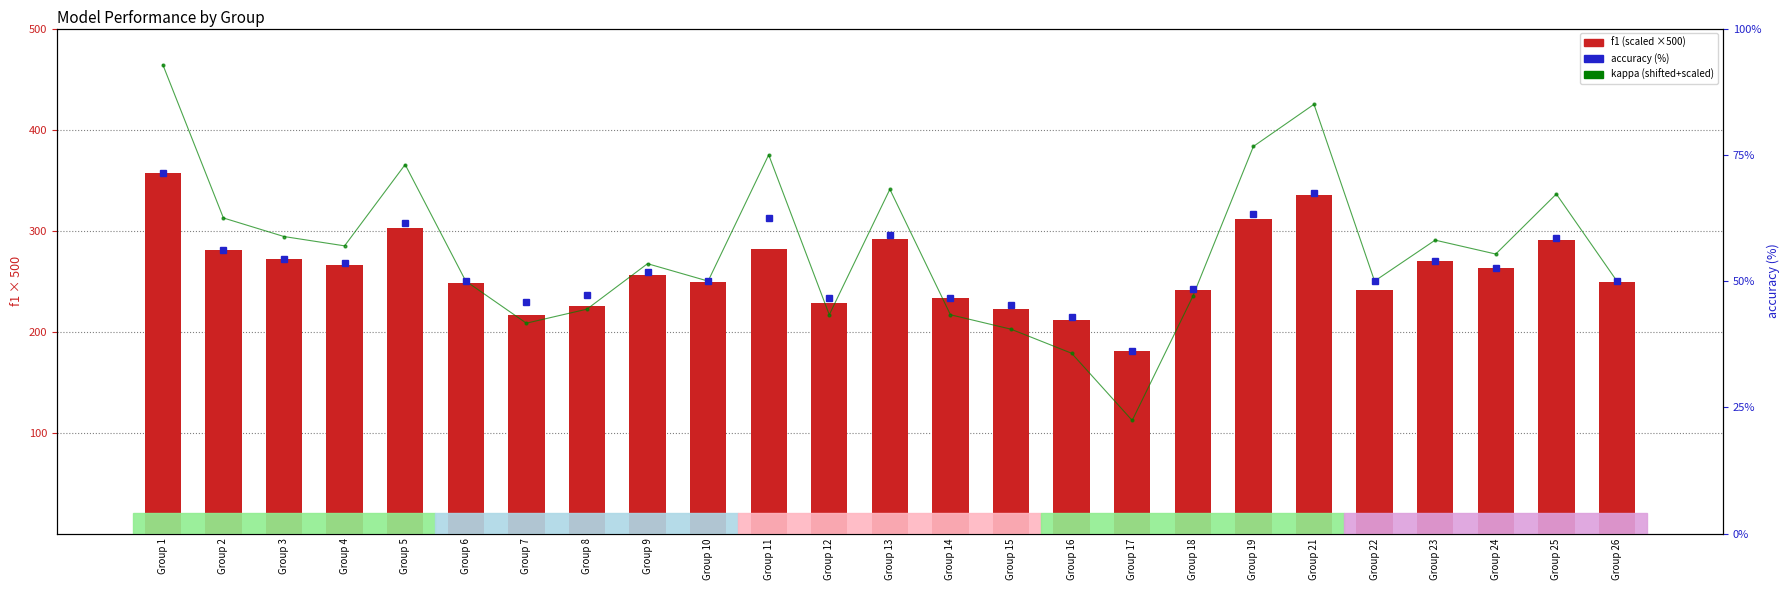

Reading left to right, list all the values displayed in this chart.

kappa (scaled+shifted): Group 1=464.3	Group 2=312.5	Group 3=294.1	Group 4=284.9	Group 5=365.4	Group 6=250.0	Group 7=208.3	Group 8=222.2	Group 9=267.2	Group 10=250.0	Group 11=375.0	Group 12=216.7	Group 13=340.9	Group 14=216.7	Group 15=202.4	Group 16=178.6	Group 17=112.1	Group 18=234.8	Group 19=383.3	Group 21=425.0	Group 22=250.0	Group 23=290.5	Group 24=276.8	Group 25=336.2	Group 26=250.0
f1 (scaled): Group 1=356.8	Group 2=280.4	Group 3=272.0	Group 4=266.3	Group 5=303.0	Group 6=248.6	Group 7=216.9	Group 8=225.7	Group 9=256.0	Group 10=248.7	Group 11=281.8	Group 12=228.5	Group 13=291.6	Group 14=233.2	Group 15=222.3	Group 16=211.7	Group 17=180.9	Group 18=241.5	Group 19=311.4	Group 21=334.9	Group 22=241.6	Group 23=270.1	Group 24=263.2	Group 25=290.9	Group 26=249.2
accuracy (%): Group 1=71.4	Group 2=56.2	Group 3=54.4	Group 4=53.5	Group 5=61.5	Group 6=50.0	Group 7=45.8	Group 8=47.2	Group 9=51.7	Group 10=50.0	Group 11=62.5	Group 12=46.7	Group 13=59.1	Group 14=46.7	Group 15=45.2	Group 16=42.9	Group 17=36.2	Group 18=48.5	Group 19=63.3	Group 21=67.5	Group 22=50.0	Group 23=54.1	Group 24=52.7	Group 25=58.6	Group 26=50.0